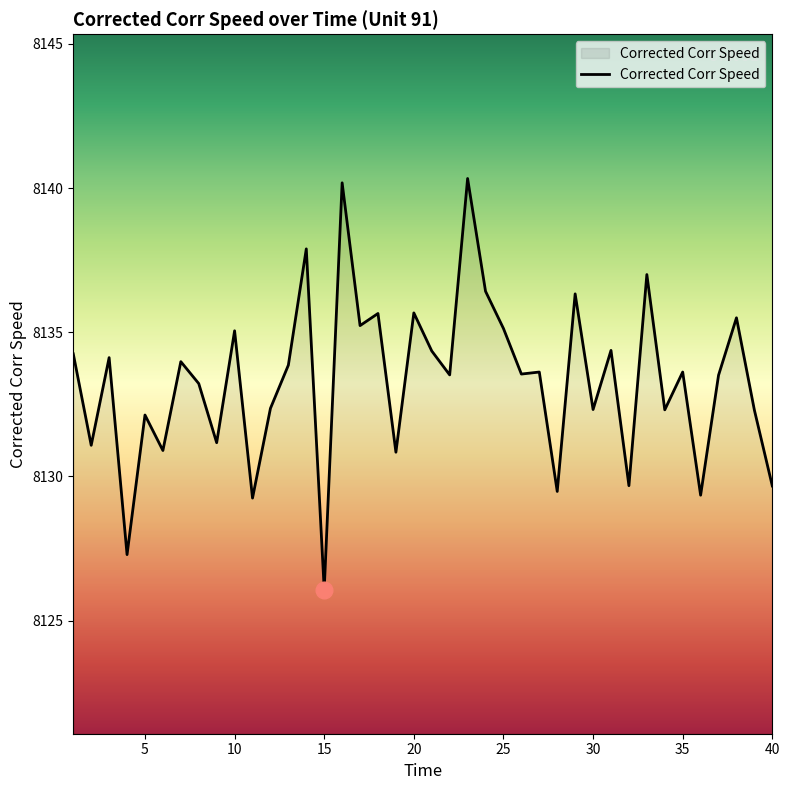

What is the difference between the second highest and second lowest values?

12.9